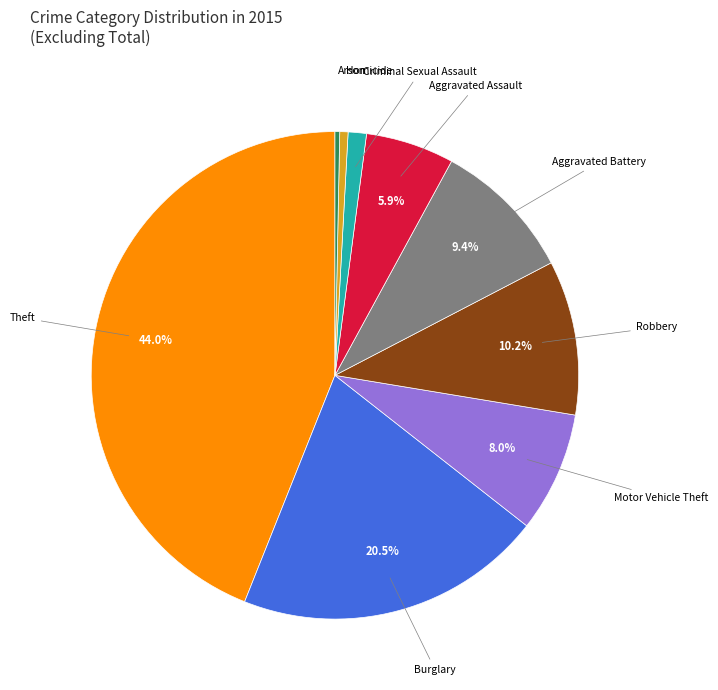

Which category has the biggest portion of the pie?

Theft